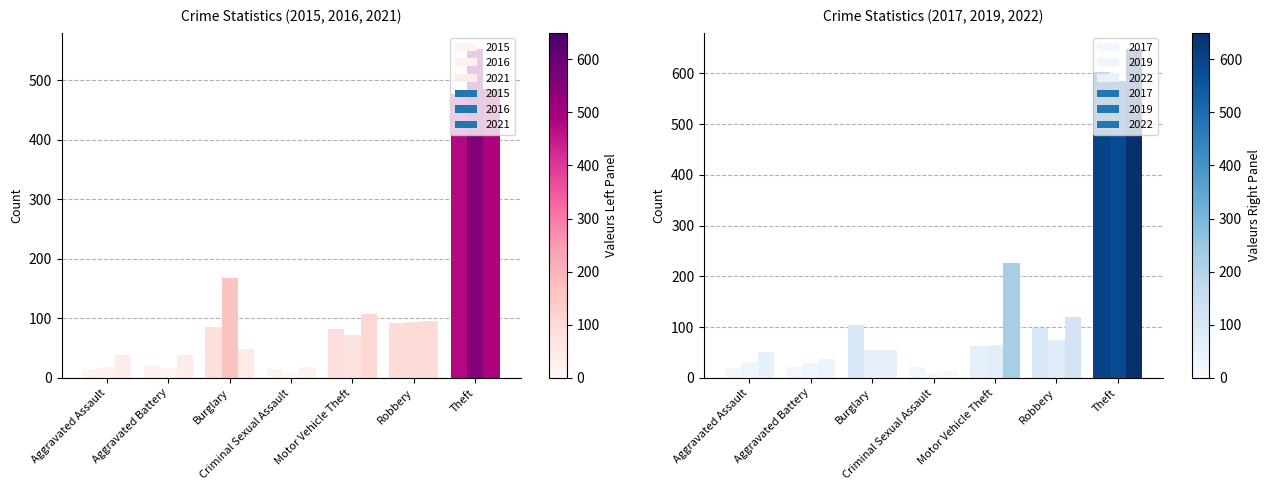

Which series changed the most between Criminal Sexual Assault and Motor Vehicle Theft?

2022